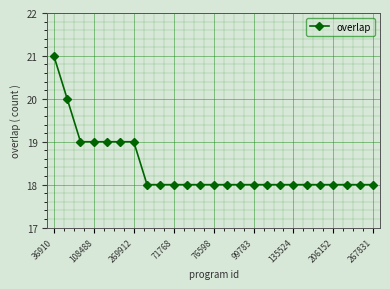

What is the greatest value displayed?

21